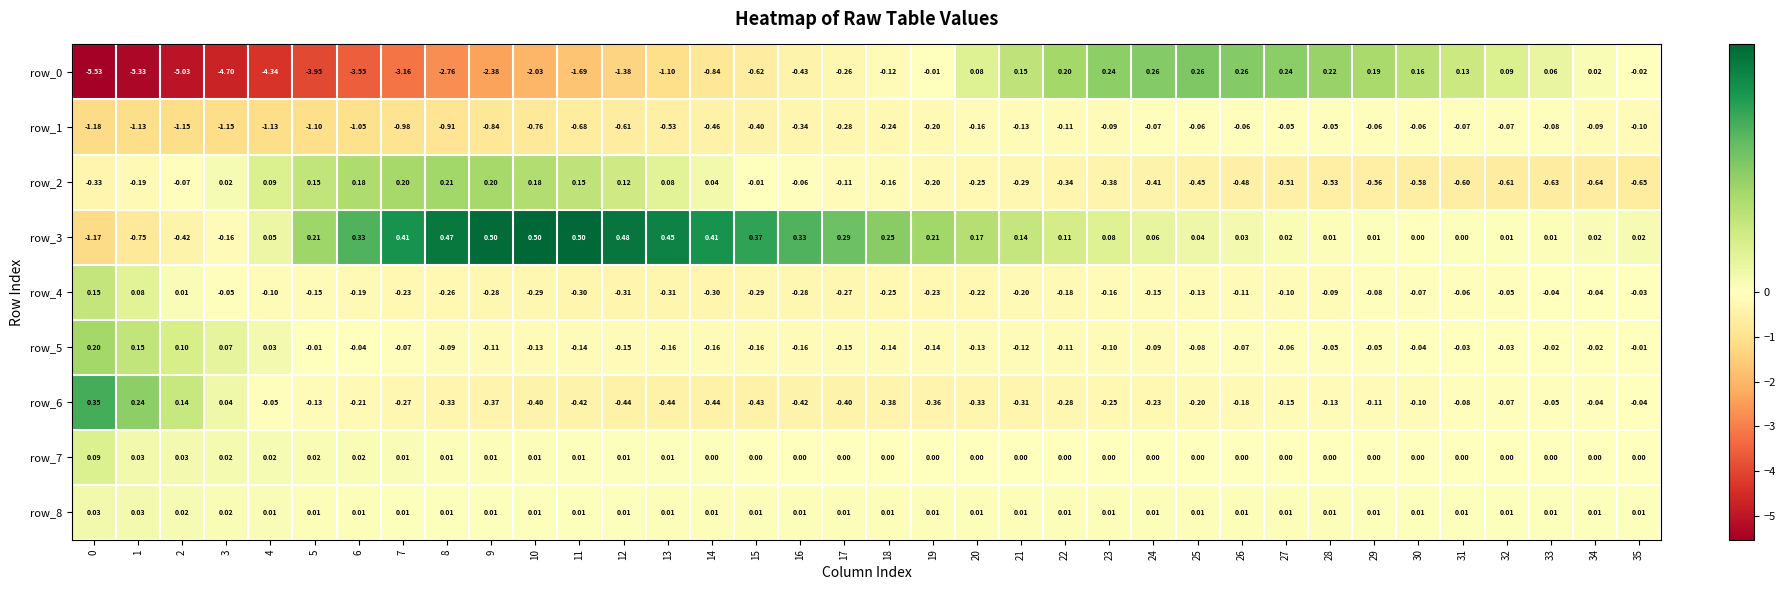

List the labels in order of row_0 value, smallest first.

0, 1, 2, 3, 4, 5, 6, 7, 8, 9, 10, 11, 12, 13, 14, 15, 16, 17, 18, 35, 19, 34, 33, 20, 32, 31, 21, 30, 29, 22, 28, 23, 27, 24, 26, 25